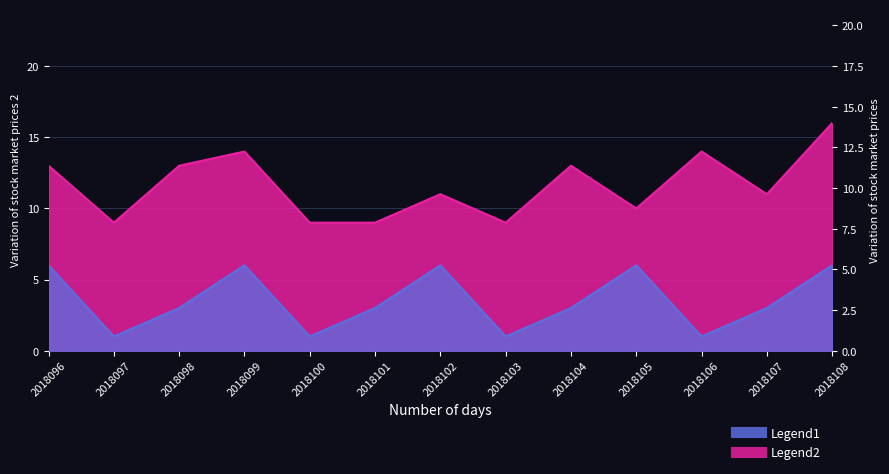

Does the chart display data point markers on the line(s)?

No